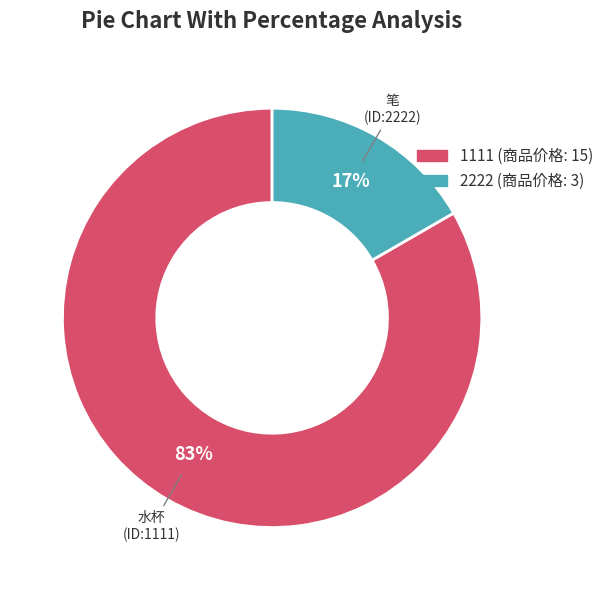

What percentage is the 2222 slice, to the nearest percent?

17%